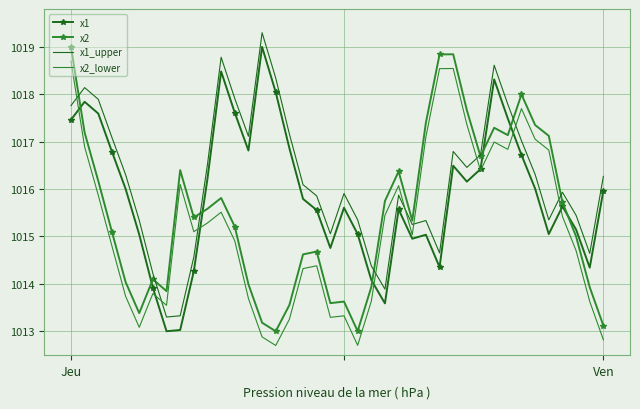

What is the lowest value of the x2 series?

1013.0